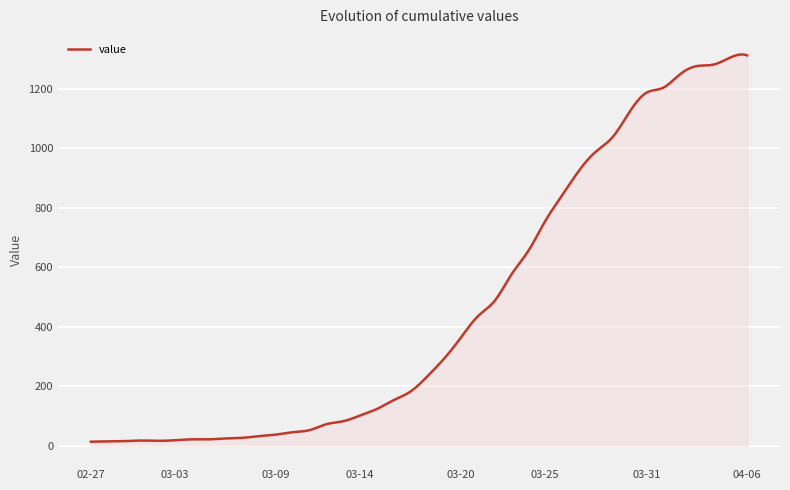

What is the difference between the maximum and minimum values?

1302.2